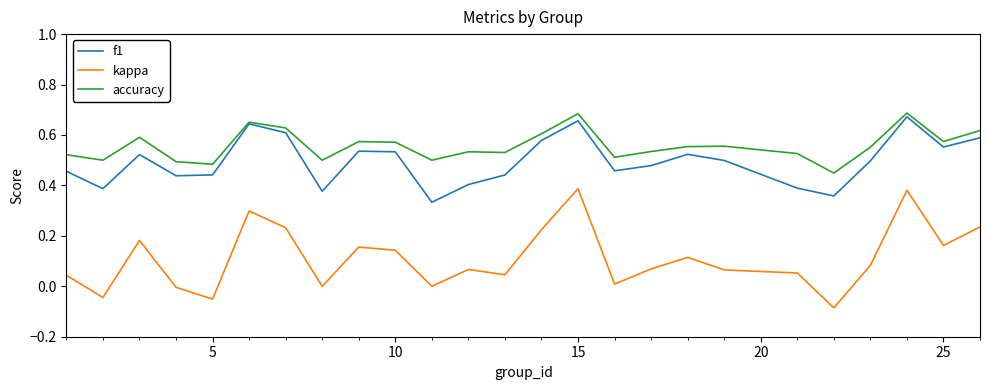

What are all the series names shown in the legend?

f1, kappa, accuracy